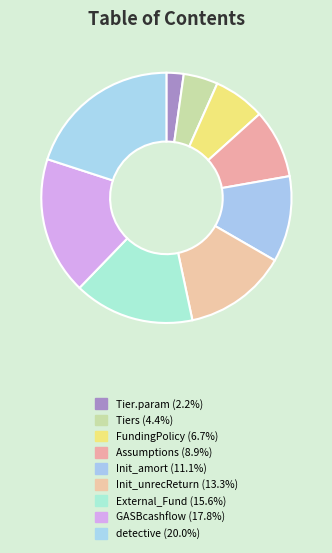

To the nearest percent, what is the combined percentage of Init_amort and Assumptions?

20%